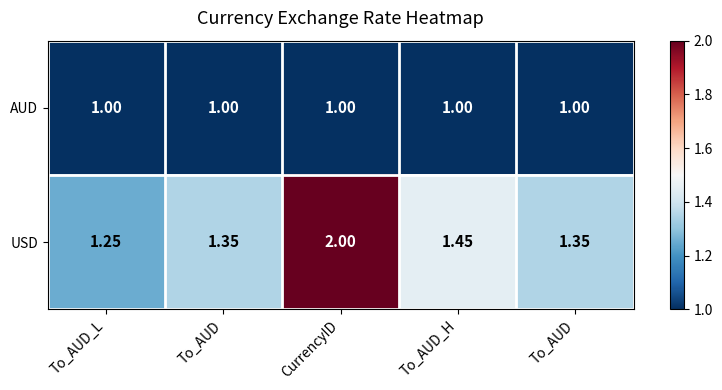

What is the smallest value displayed?

1.0